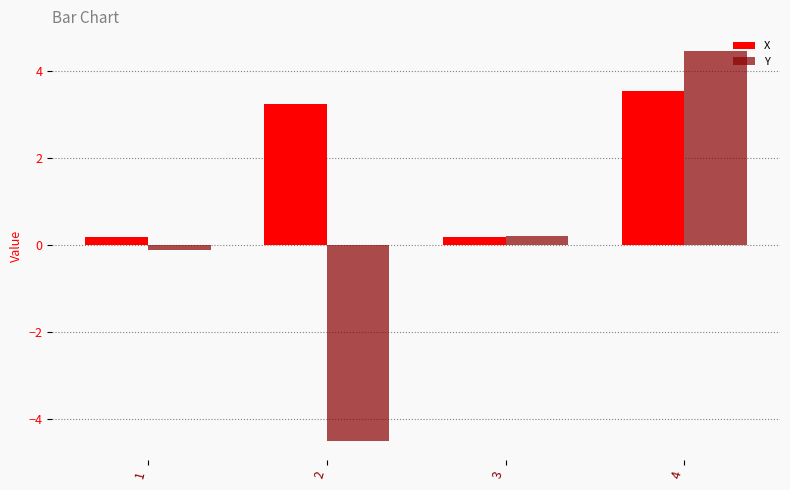

Are the bars horizontal?

No